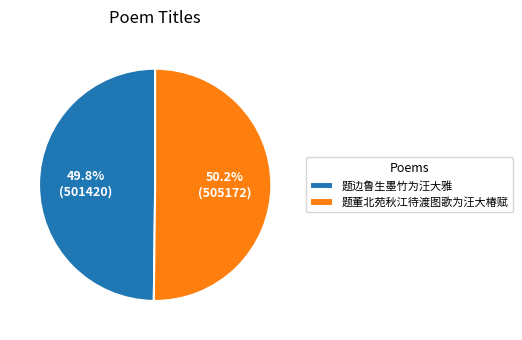

What is the ratio of the value at 题董北苑秋江待渡图歌为汪大椿赋 to the value at 题边鲁生墨竹为汪大雅?

1.0